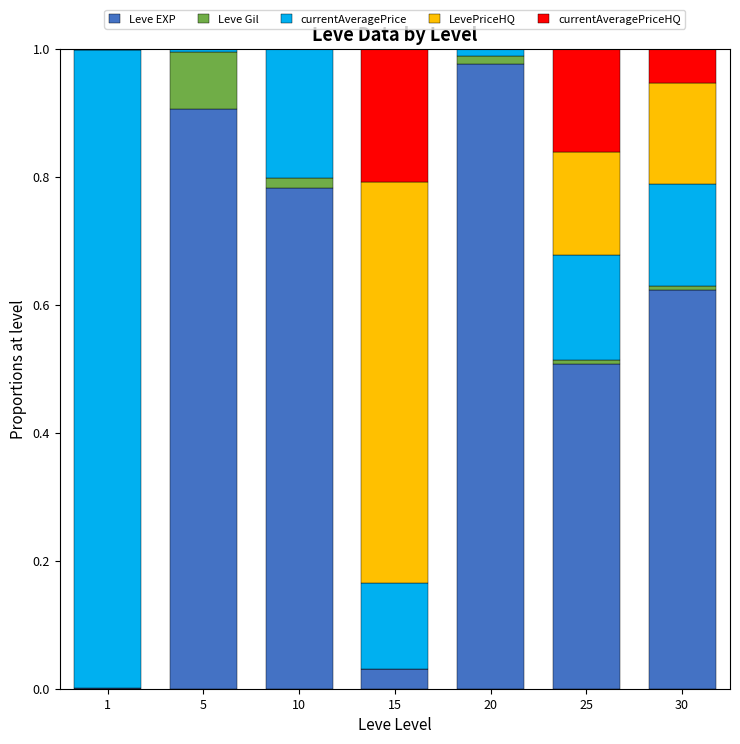

Which category has the highest value in the Leve EXP series?

20